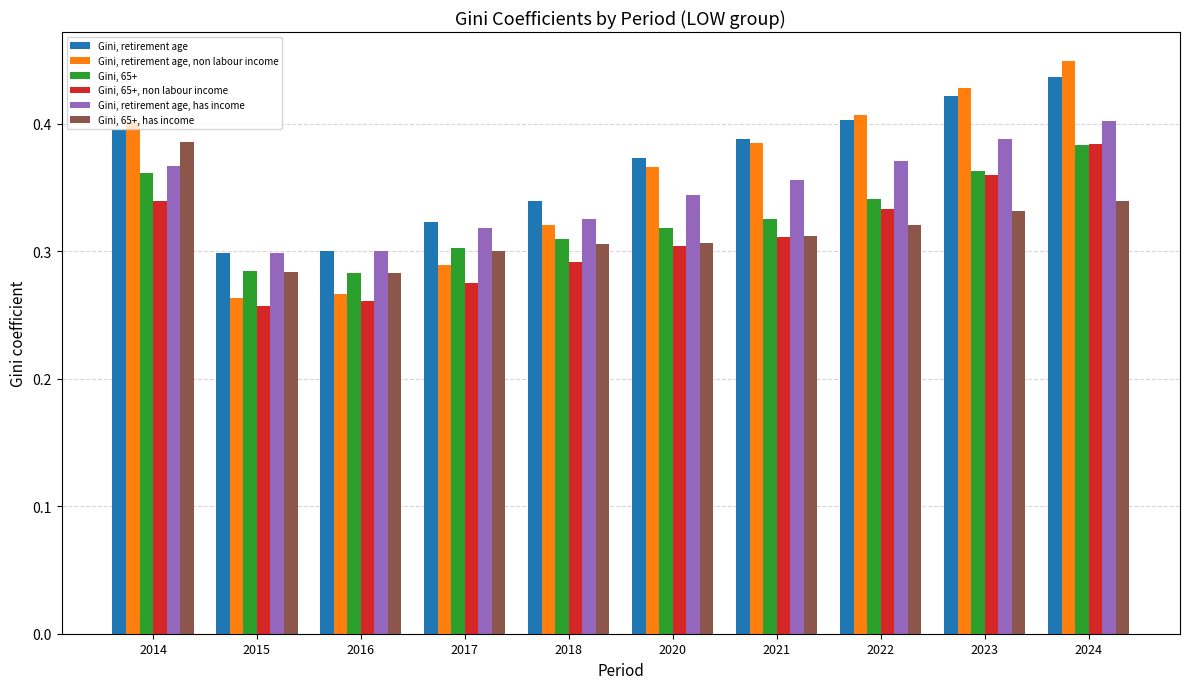

Count the Gini, retirement age, non labour income values in the range 0 to 1.

10